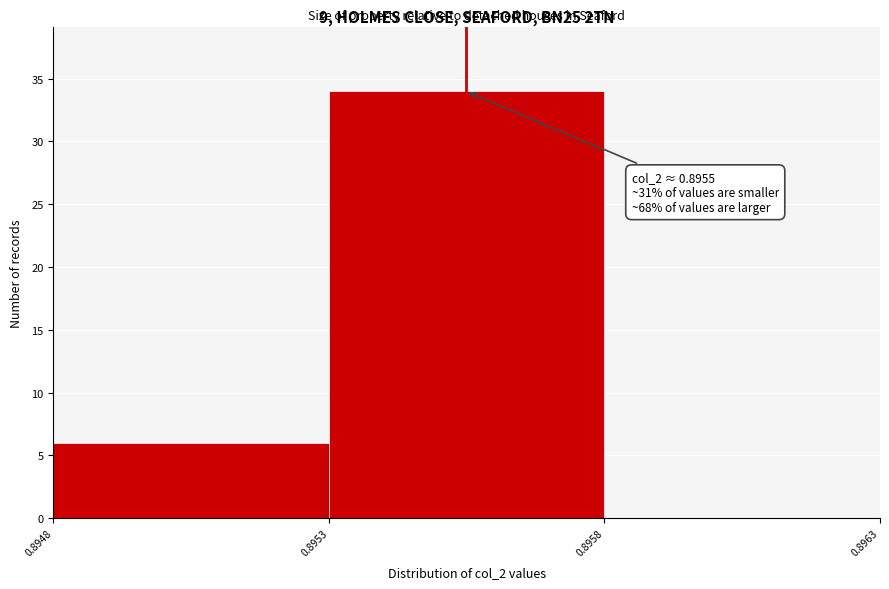

Reading right to left, extract all data points from this chart.

0.8958=0	0.8953=34	0.8948=6